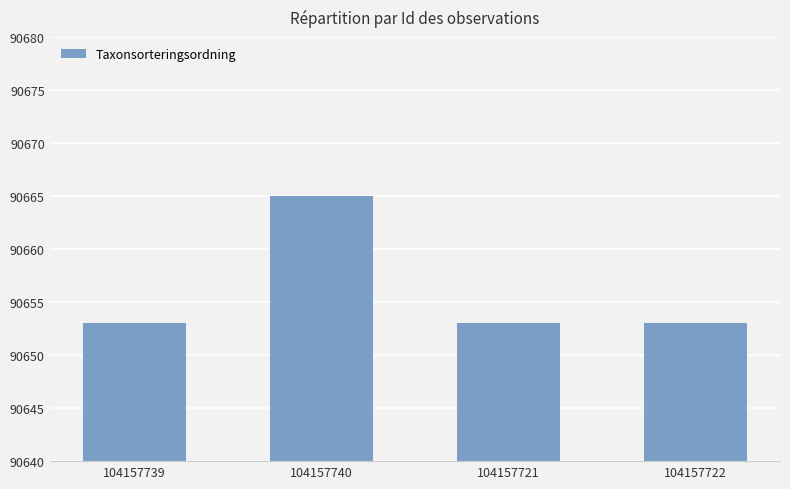

The value at 104157721 is 90653. True or false?

True